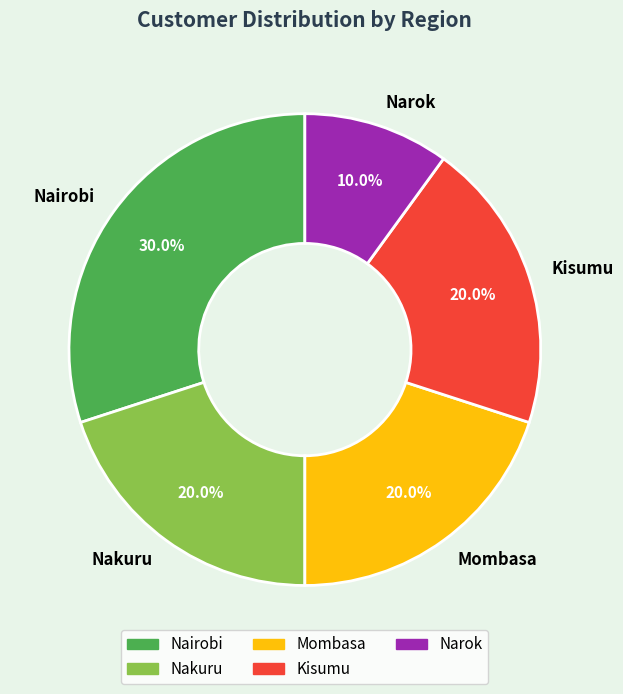

Approximately how many times larger is the value at Mombasa compared to Narok?

2.0